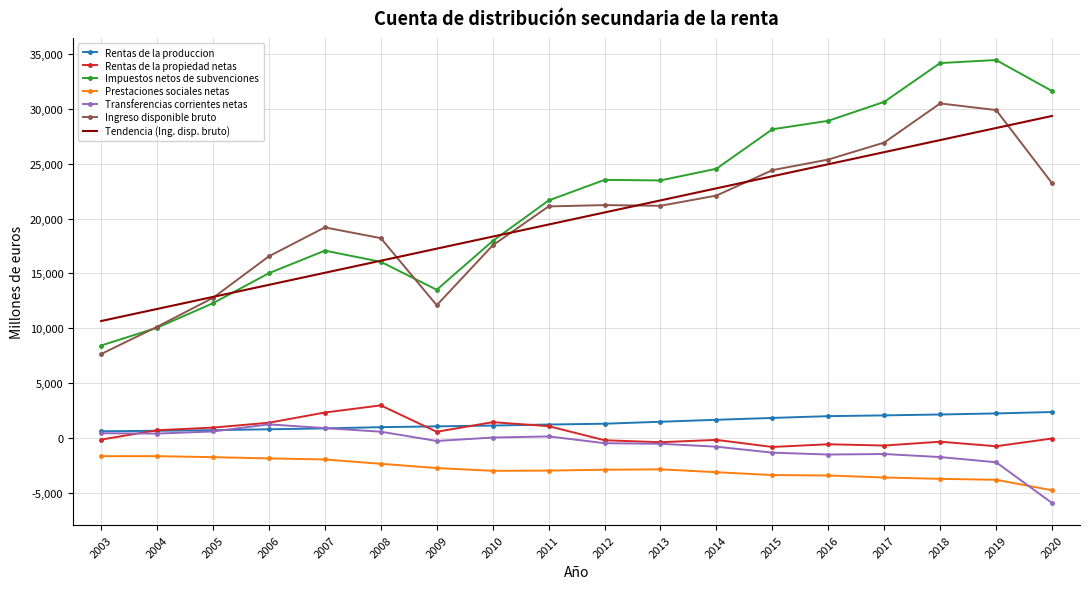

Which category has the lowest value in the Prestaciones sociales netas series?

2020